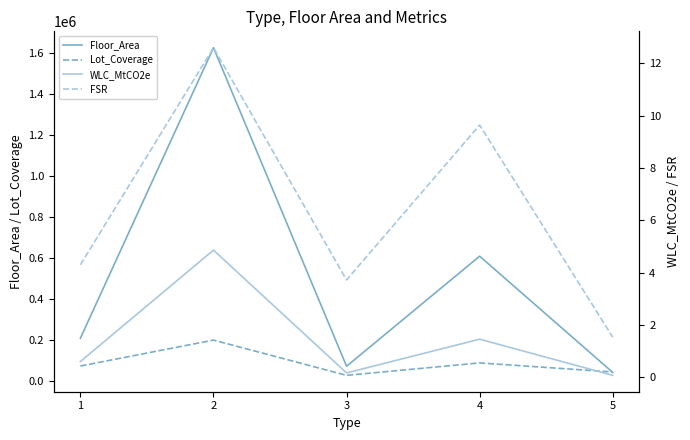

The Lot_Coverage series shows 201498.0 at 2. True or false?

True